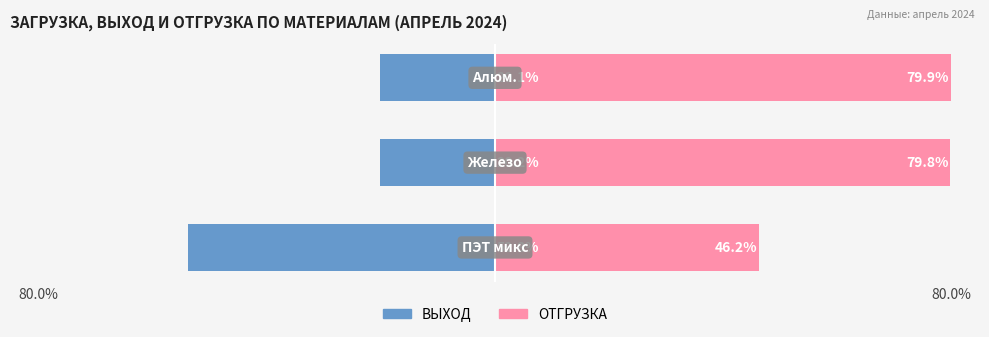

How many distinct data groups are displayed?

2